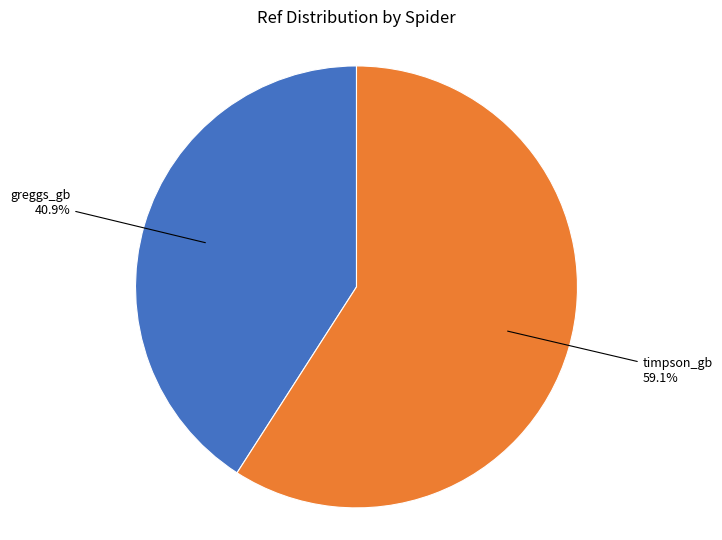

How many slices are in this pie chart?

2